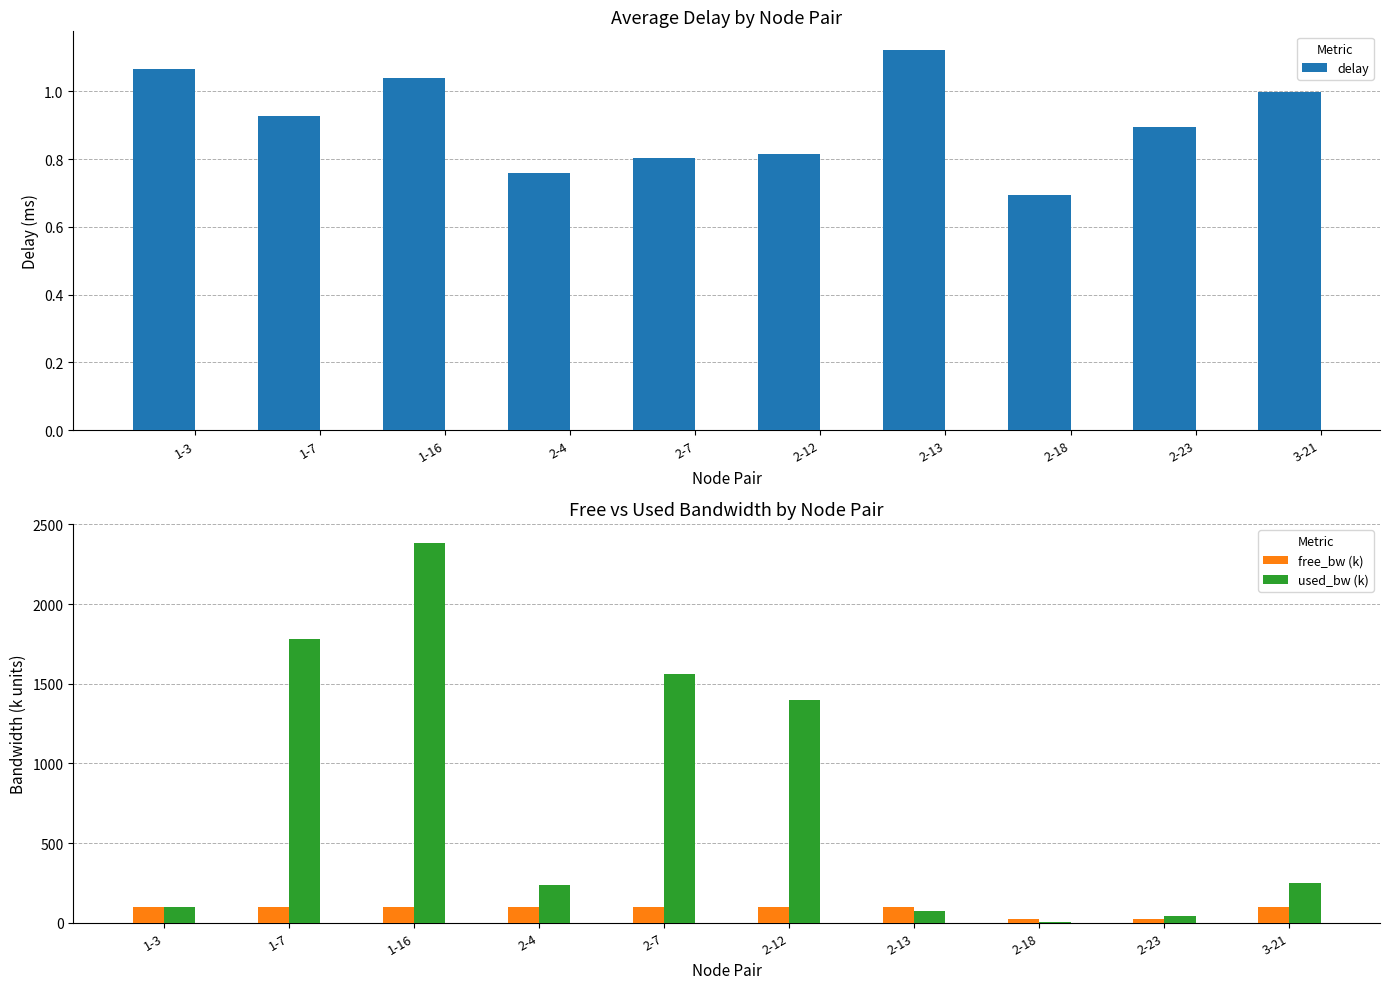

What is the label of the 1st bar from the right?

3-21